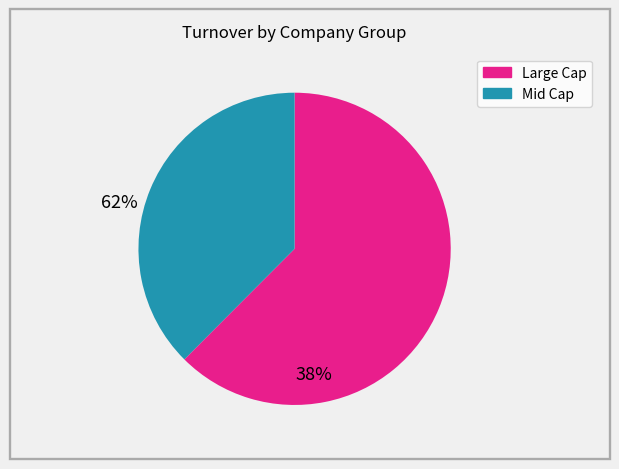

How many slices are in this pie chart?

2